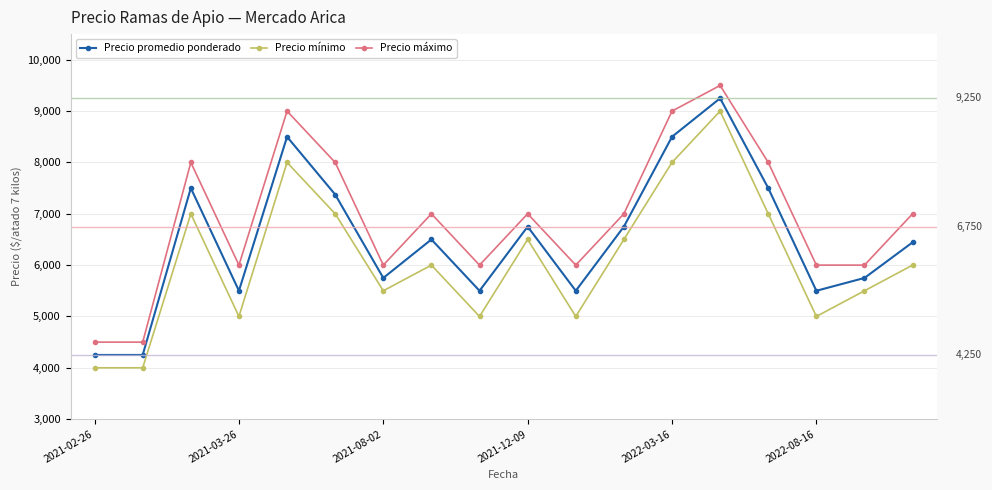

What is the maximum value shown in the chart?

9500